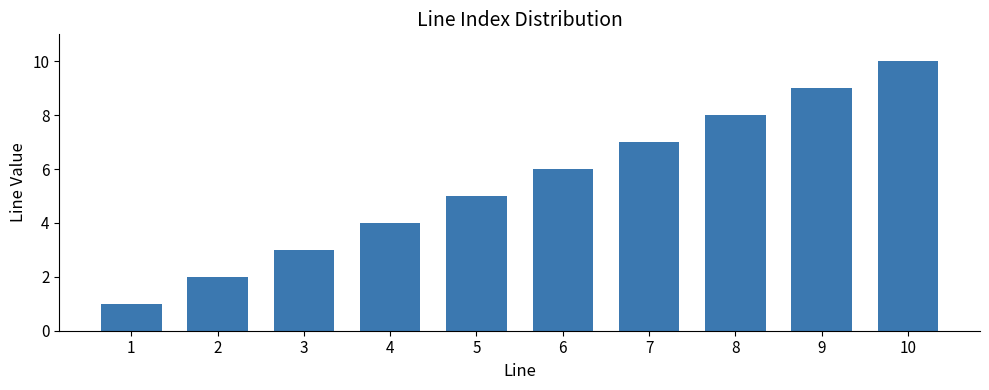

What is the sum of all values?

55